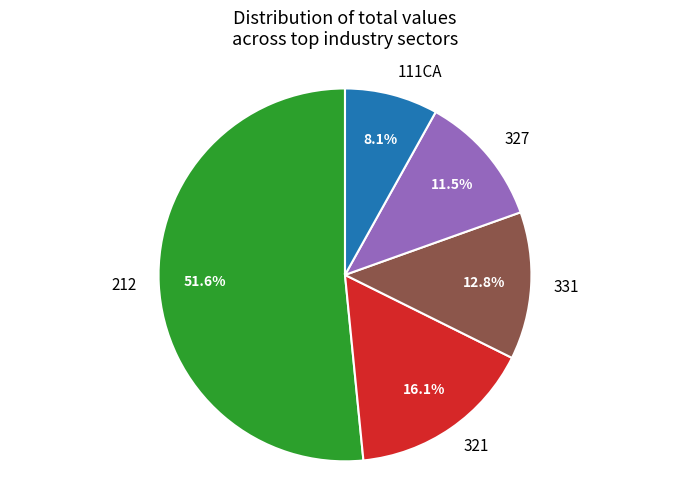

Combined, do 212 and 331 account for over 50%?

Yes